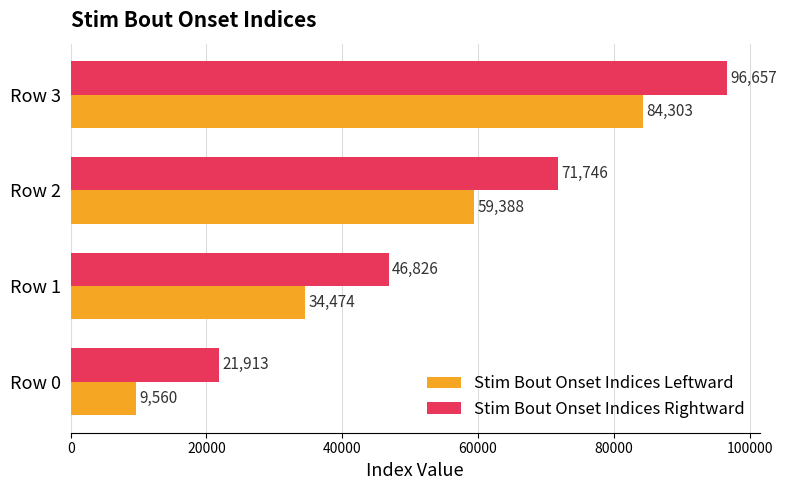

Rank the categories by Stim Bout Onset Indices Rightward value from lowest to highest.

Row 0, Row 1, Row 2, Row 3